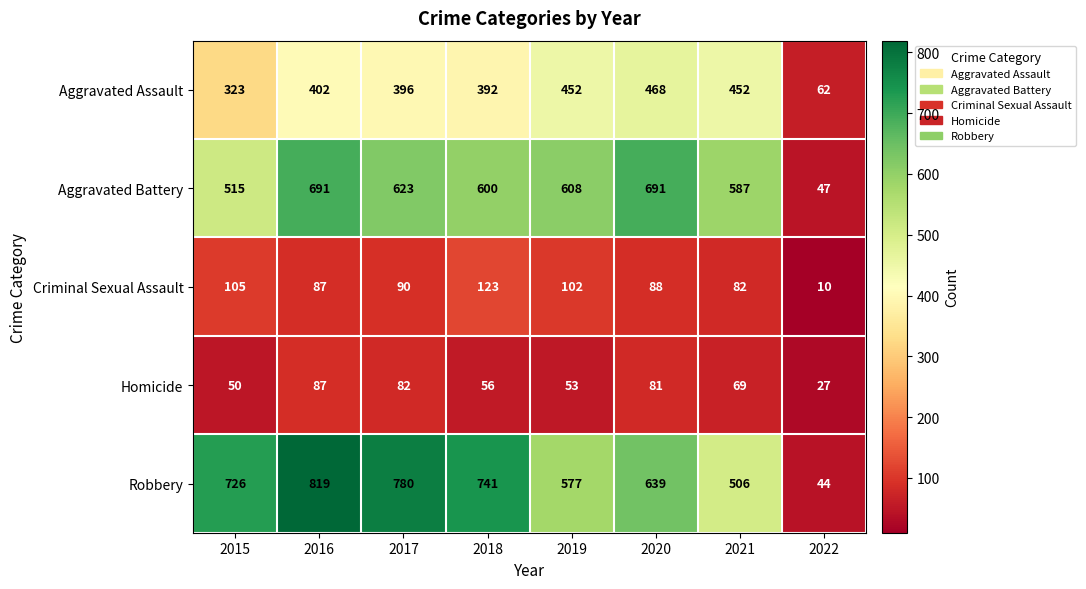

Is the value of Homicide at 2022 greater than the value of Criminal Sexual Assault at 2020?

No